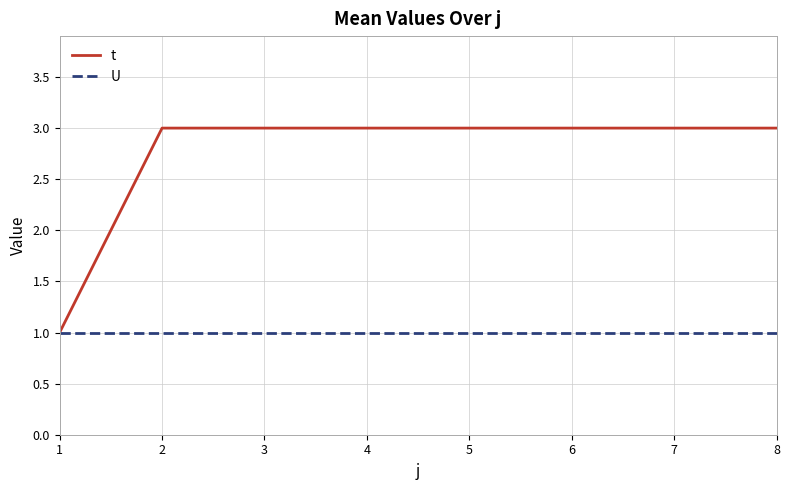

Rank the series at 3 from lowest to highest value.

U, t